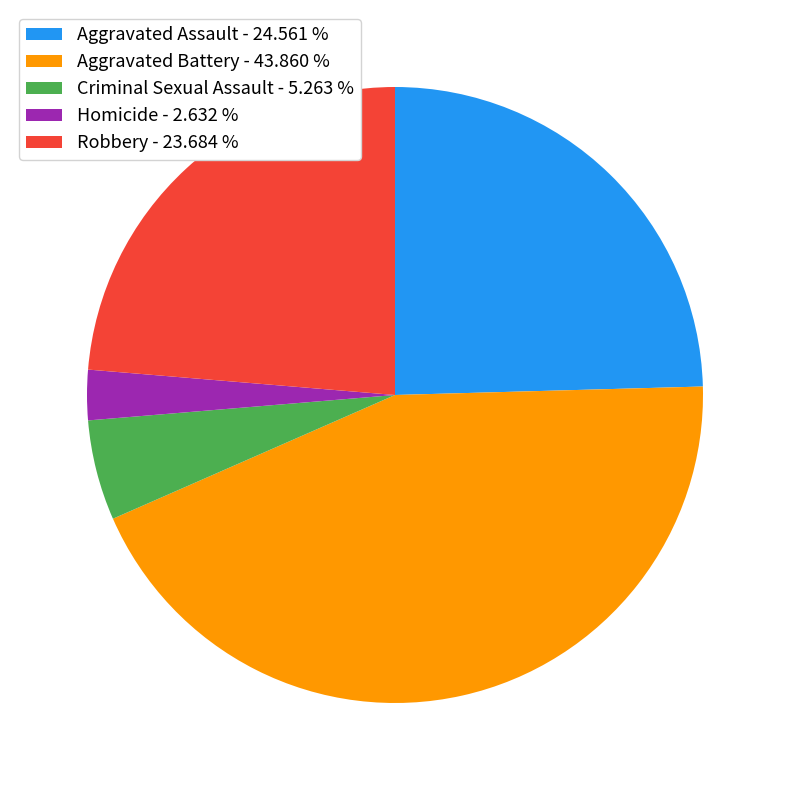

Which category has the biggest portion of the pie?

Aggravated Battery